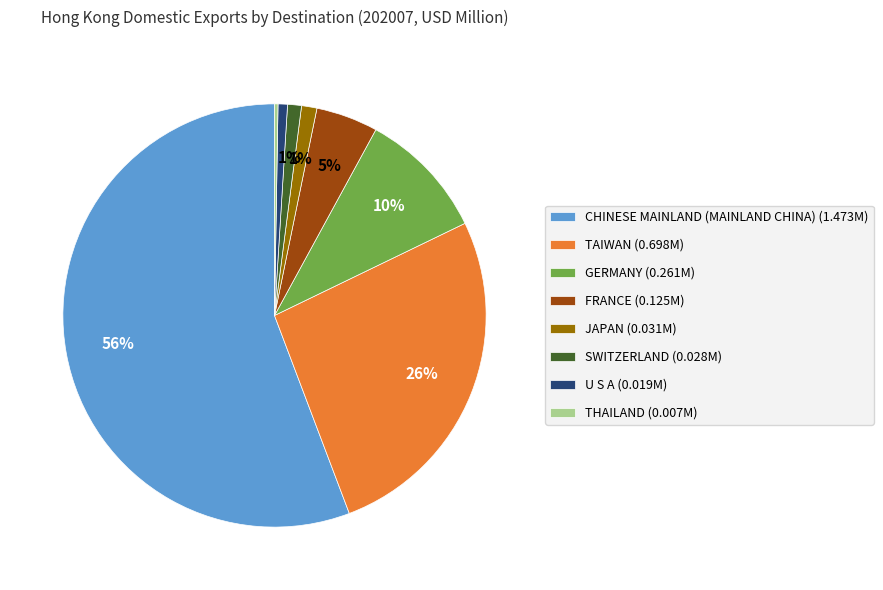

Combined, do TAIWAN and JAPAN account for over 50%?

No